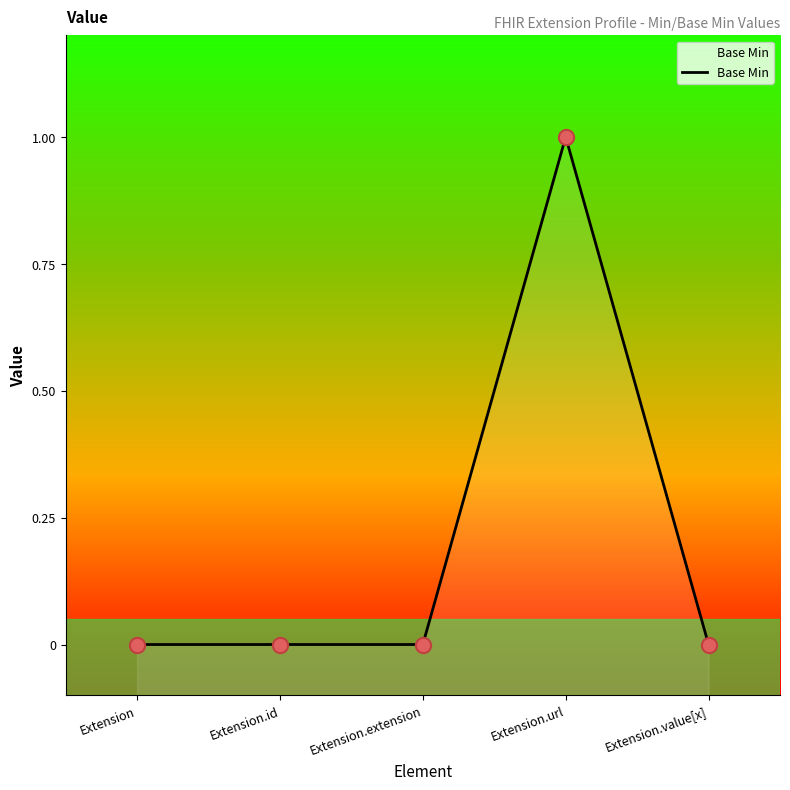

What is the change in value from Extension.id to Extension.url?

+1